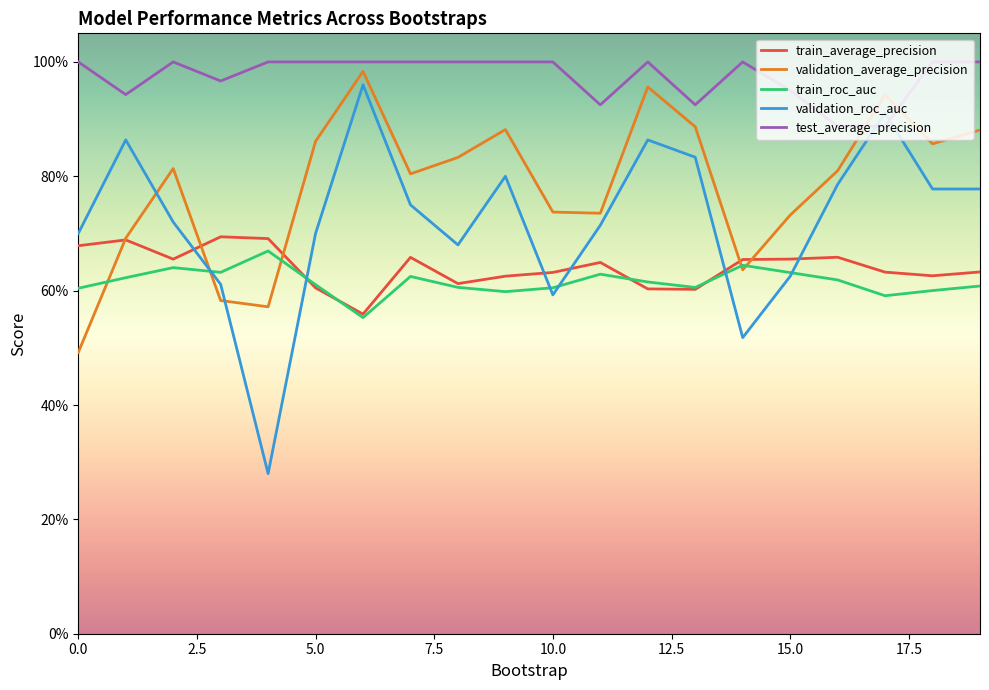

Does the chart display data point markers on the line(s)?

No